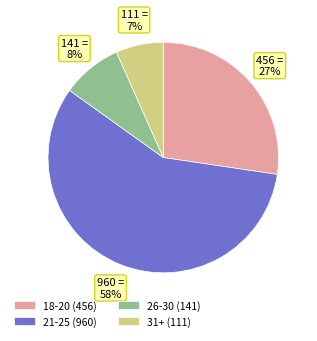

Is the sum of 26-30 (141) and 31+ (111) greater than half?

No